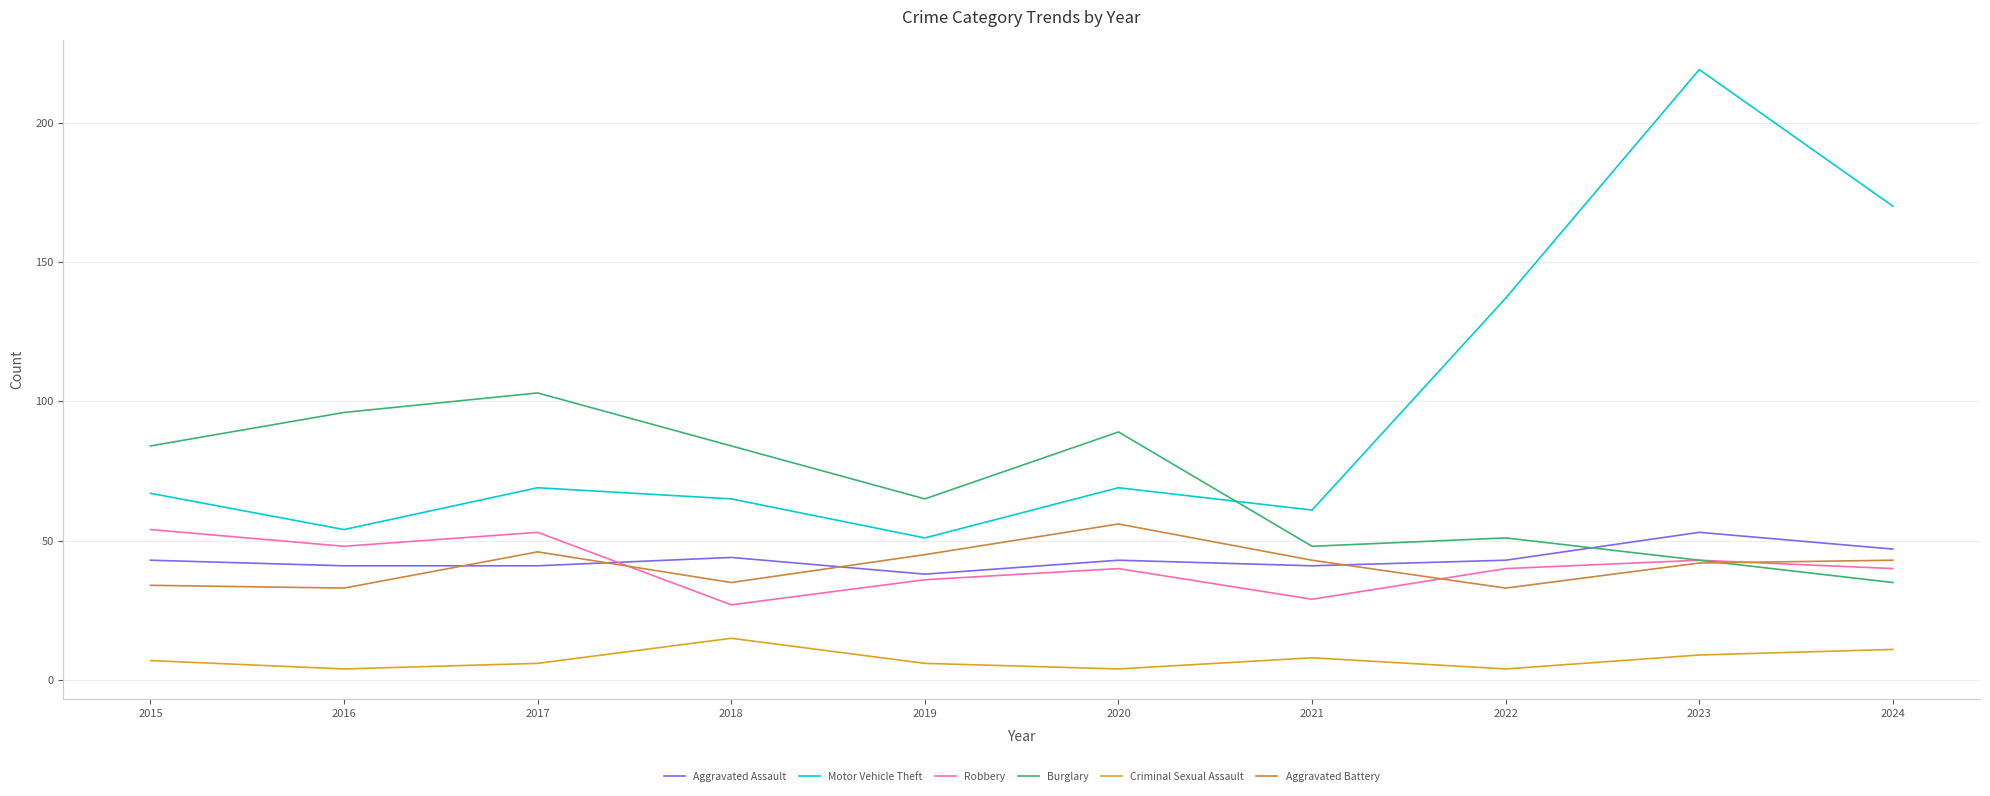

What is the spread (max minus min) of values at 2019?

59